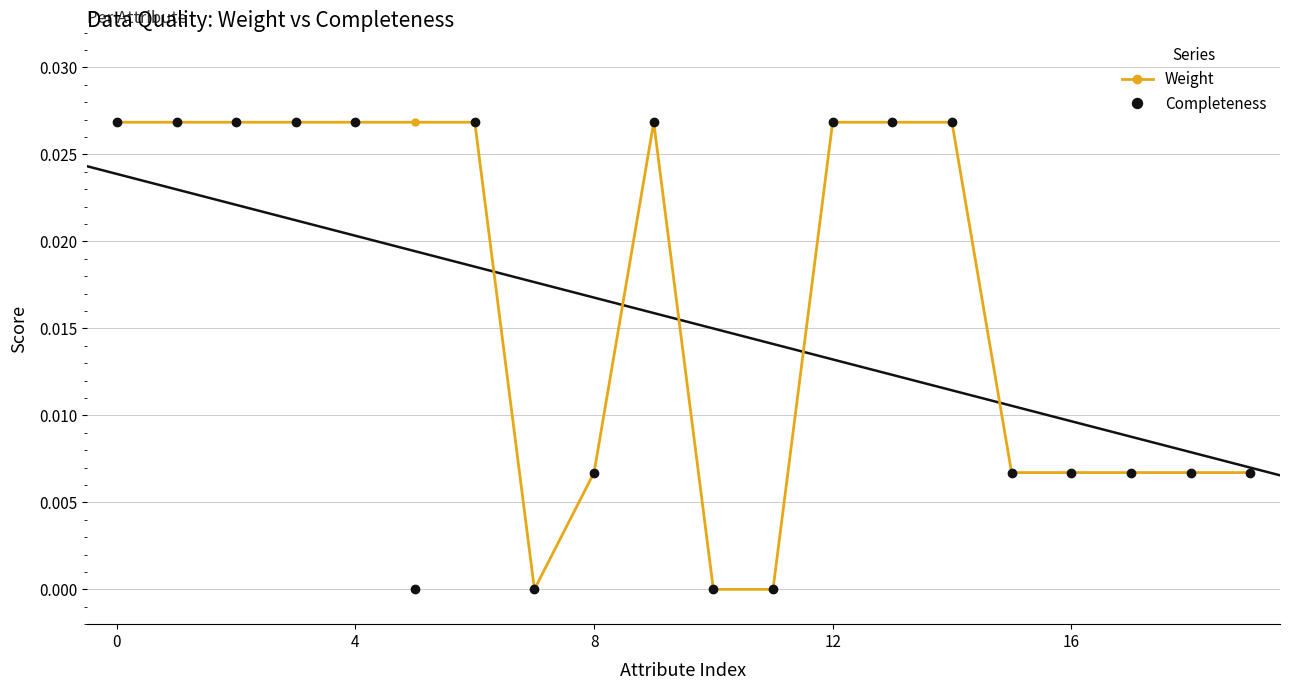

True or false: Completeness and Weight cross at least once.

False